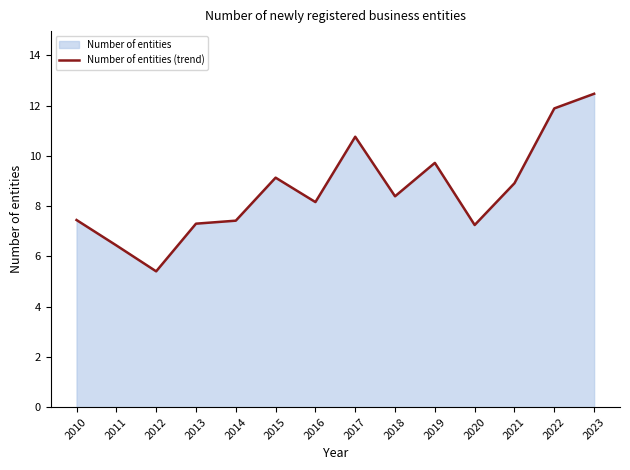

What value does the data have at 2023?

12.5